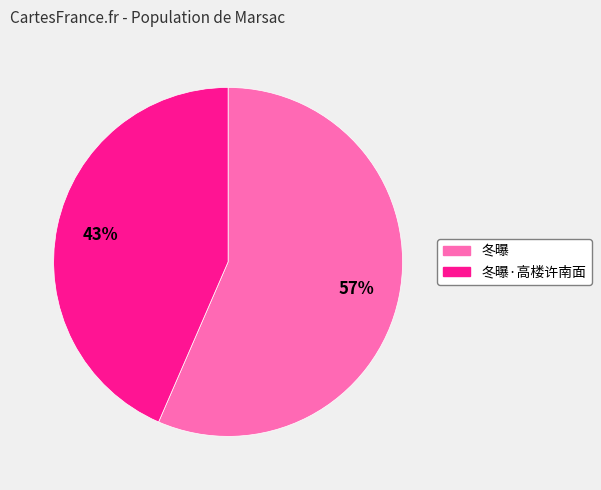

To the nearest percent, what is the average slice percentage?

50%